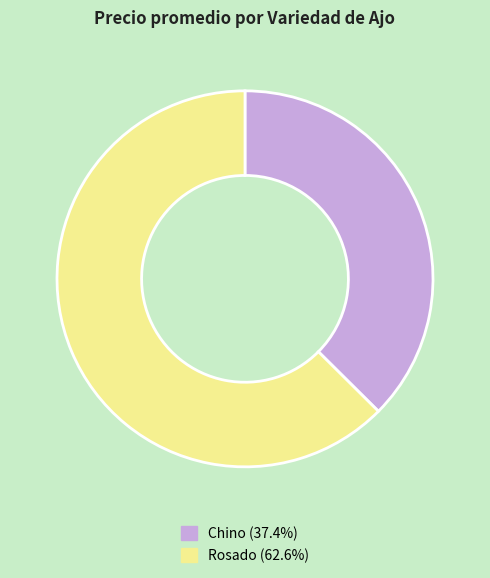

Which category accounts for the majority?

Rosado